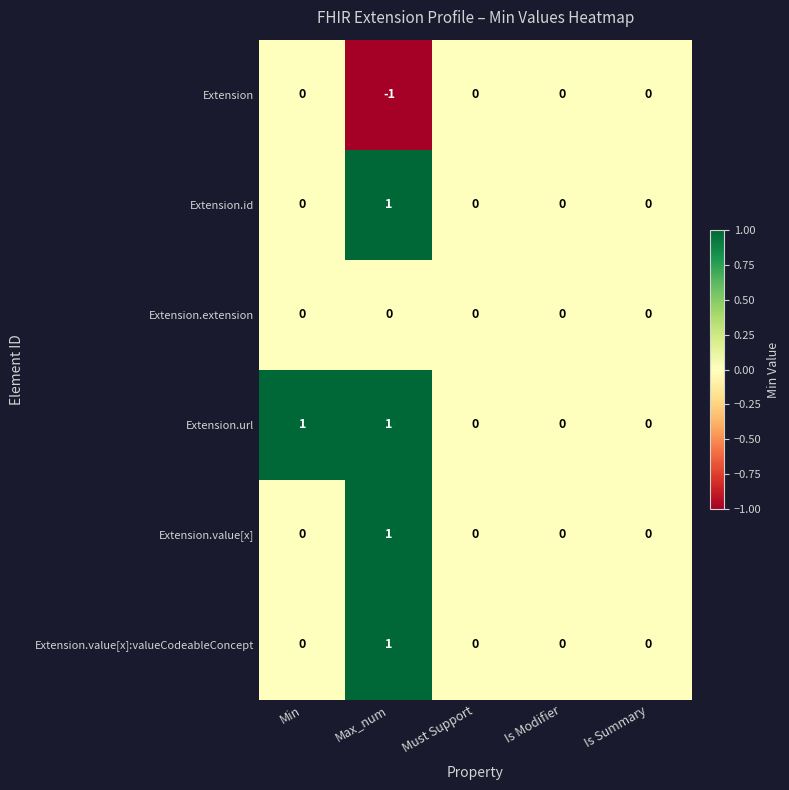

Count the Extension values in the range 0 to 1.

4